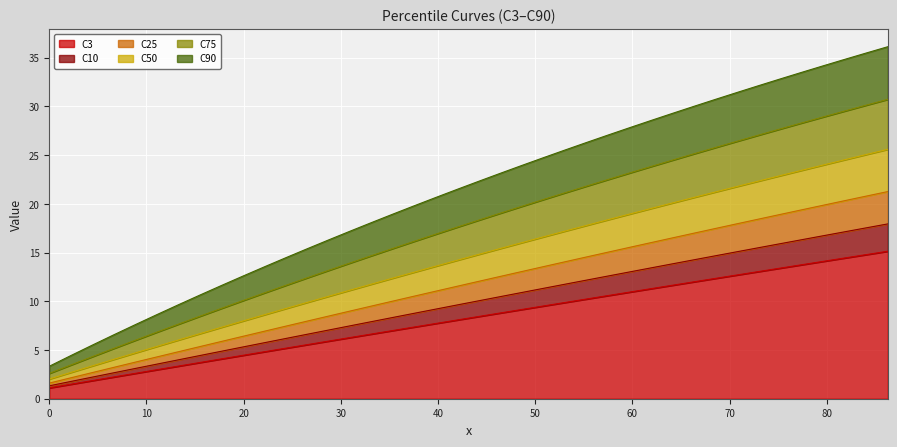

Reading left to right, what are all the values shown in this chart?

C3: 0.0=1.1	2.2121212121=1.5	4.4242424242=1.9	6.6363636364=2.2	8.8484848485=2.6	11.0606060606=3.0	13.2727272727=3.3	15.4848484848=3.7	17.696969697=4.1	19.9090909091=4.5	22.1212121212=4.8	24.3333333333=5.2	26.5454545455=5.6	28.7575757576=5.9	30.9696969697=6.3	33.1818181818=6.6	35.3939393939=7.0	37.6060606061=7.4	39.8181818182=7.7	42.030303030300004=8.1	44.2424242424=8.5	46.4545454545=8.8	48.6666666667=9.2	50.878787878800004=9.5	53.0909090909=9.9	55.303030303=10.2	57.5151515152=10.6	59.7272727273=10.9	61.9393939394=11.3	64.15151515149999=11.7	66.3636363636=12.0	68.5757575758=12.4	70.7878787879=12.7	73.0=13.1	75.2121212121=13.4	77.4242424242=13.8	79.6363636364=14.1	81.84848484850001=14.4	84.06060606060001=14.8	86.27272727270002=15.1
C10: 0.0=1.3	2.2121212121=1.8	4.4242424242=2.2	6.6363636364=2.7	8.8484848485=3.1	11.0606060606=3.5	13.2727272727=4.0	15.4848484848=4.4	17.696969697=4.9	19.9090909091=5.3	22.1212121212=5.7	24.3333333333=6.2	26.5454545455=6.6	28.7575757576=7.1	30.9696969697=7.5	33.1818181818=7.9	35.3939393939=8.3	37.6060606061=8.8	39.8181818182=9.2	42.030303030300004=9.6	44.2424242424=10.1	46.4545454545=10.5	48.6666666667=10.9	50.878787878800004=11.3	53.0909090909=11.8	55.303030303=12.2	57.5151515152=12.6	59.7272727273=13.0	61.9393939394=13.4	64.15151515149999=13.9	66.3636363636=14.3	68.5757575758=14.7	70.7878787879=15.1	73.0=15.5	75.2121212121=15.9	77.4242424242=16.3	79.6363636364=16.7	81.84848484850001=17.1	84.06060606060001=17.5	86.27272727270002=17.9
C25: 0.0=1.6	2.2121212121=2.1	4.4242424242=2.7	6.6363636364=3.2	8.8484848485=3.8	11.0606060606=4.3	13.2727272727=4.8	15.4848484848=5.3	17.696969697=5.9	19.9090909091=6.4	22.1212121212=6.9	24.3333333333=7.4	26.5454545455=8.0	28.7575757576=8.5	30.9696969697=9.0	33.1818181818=9.5	35.3939393939=10.0	37.6060606061=10.5	39.8181818182=11.0	42.030303030300004=11.6	44.2424242424=12.1	46.4545454545=12.6	48.6666666667=13.1	50.878787878800004=13.6	53.0909090909=14.1	55.303030303=14.6	57.5151515152=15.0	59.7272727273=15.5	61.9393939394=16.0	64.15151515149999=16.5	66.3636363636=17.0	68.5757575758=17.5	70.7878787879=18.0	73.0=18.4	75.2121212121=18.9	77.4242424242=19.4	79.6363636364=19.9	81.84848484850001=20.3	84.06060606060001=20.8	86.27272727270002=21.3
C50: 0.0=2.0	2.2121212121=2.7	4.4242424242=3.4	6.6363636364=4.0	8.8484848485=4.7	11.0606060606=5.4	13.2727272727=6.0	15.4848484848=6.7	17.696969697=7.3	19.9090909091=8.0	22.1212121212=8.6	24.3333333333=9.3	26.5454545455=9.9	28.7575757576=10.5	30.9696969697=11.1	33.1818181818=11.8	35.3939393939=12.4	37.6060606061=13.0	39.8181818182=13.6	42.030303030300004=14.2	44.2424242424=14.8	46.4545454545=15.4	48.6666666667=16.0	50.878787878800004=16.6	53.0909090909=17.2	55.303030303=17.8	57.5151515152=18.4	59.7272727273=19.0	61.9393939394=19.5	64.15151515149999=20.1	66.3636363636=20.7	68.5757575758=21.2	70.7878787879=21.8	73.0=22.3	75.2121212121=22.9	77.4242424242=23.4	79.6363636364=24.0	81.84848484850001=24.5	84.06060606060001=25.1	86.27272727270002=25.6
C75: 0.0=2.6	2.2121212121=3.5	4.4242424242=4.3	6.6363636364=5.2	8.8484848485=6.0	11.0606060606=6.8	13.2727272727=7.6	15.4848484848=8.5	17.696969697=9.3	19.9090909091=10.1	22.1212121212=10.9	24.3333333333=11.6	26.5454545455=12.4	28.7575757576=13.2	30.9696969697=13.9	33.1818181818=14.7	35.3939393939=15.4	37.6060606061=16.2	39.8181818182=16.9	42.030303030300004=17.6	44.2424242424=18.3	46.4545454545=19.1	48.6666666667=19.8	50.878787878800004=20.5	53.0909090909=21.1	55.303030303=21.8	57.5151515152=22.5	59.7272727273=23.2	61.9393939394=23.8	64.15151515149999=24.5	66.3636363636=25.1	68.5757575758=25.8	70.7878787879=26.4	73.0=27.1	75.2121212121=27.7	77.4242424242=28.3	79.6363636364=28.9	81.84848484850001=29.5	84.06060606060001=30.1	86.27272727270002=30.7
C90: 0.0=3.3	2.2121212121=4.4	4.4242424242=5.5	6.6363636364=6.6	8.8484848485=7.6	11.0606060606=8.6	13.2727272727=9.6	15.4848484848=10.6	17.696969697=11.6	19.9090909091=12.6	22.1212121212=13.5	24.3333333333=14.5	26.5454545455=15.4	28.7575757576=16.3	30.9696969697=17.2	33.1818181818=18.1	35.3939393939=19.0	37.6060606061=19.8	39.8181818182=20.7	42.030303030300004=21.5	44.2424242424=22.3	46.4545454545=23.2	48.6666666667=24.0	50.878787878800004=24.8	53.0909090909=25.5	55.303030303=26.3	57.5151515152=27.1	59.7272727273=27.8	61.9393939394=28.6	64.15151515149999=29.3	66.3636363636=30.0	68.5757575758=30.7	70.7878787879=31.4	73.0=32.1	75.2121212121=32.8	77.4242424242=33.5	79.6363636364=34.2	81.84848484850001=34.8	84.06060606060001=35.5	86.27272727270002=36.1